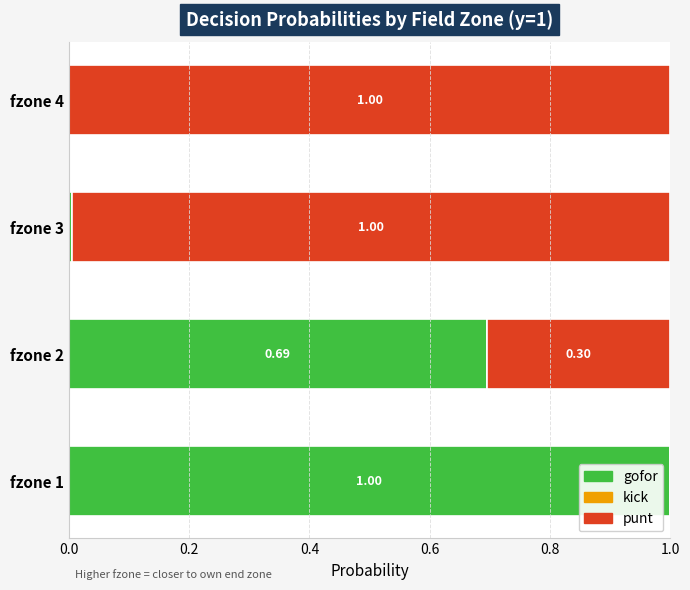

What is the total value across all series at fzone 4?

1.0